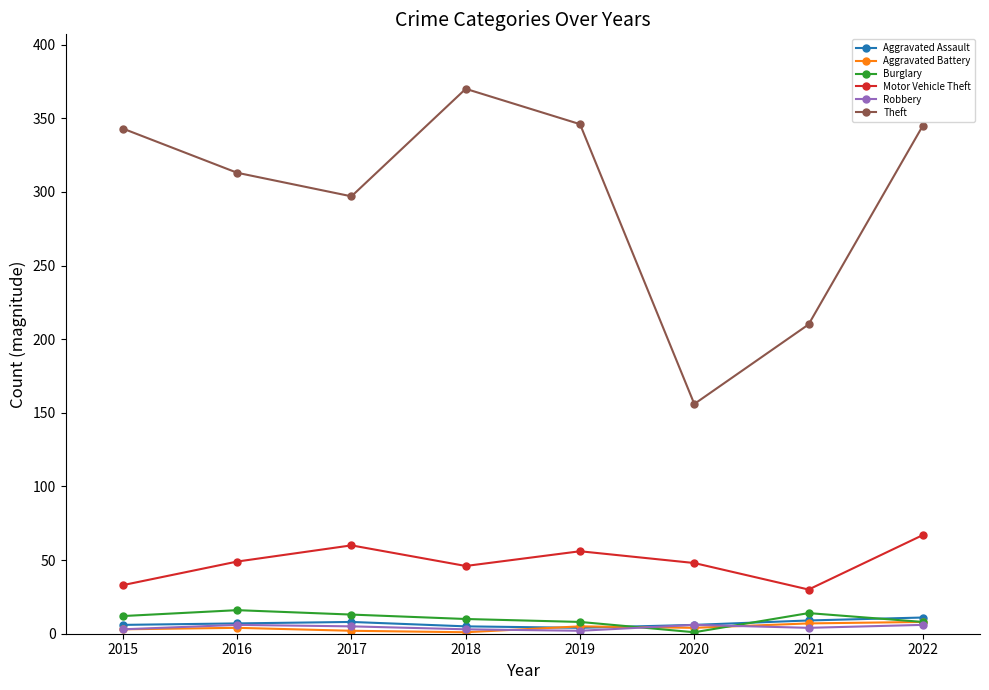

True or false: Aggravated Assault and Motor Vehicle Theft cross at least once.

False